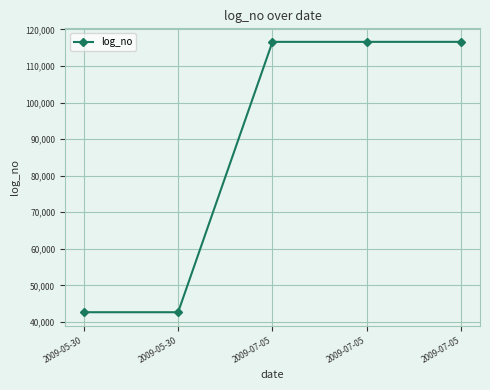

What is the minimum value shown in the chart?

42646